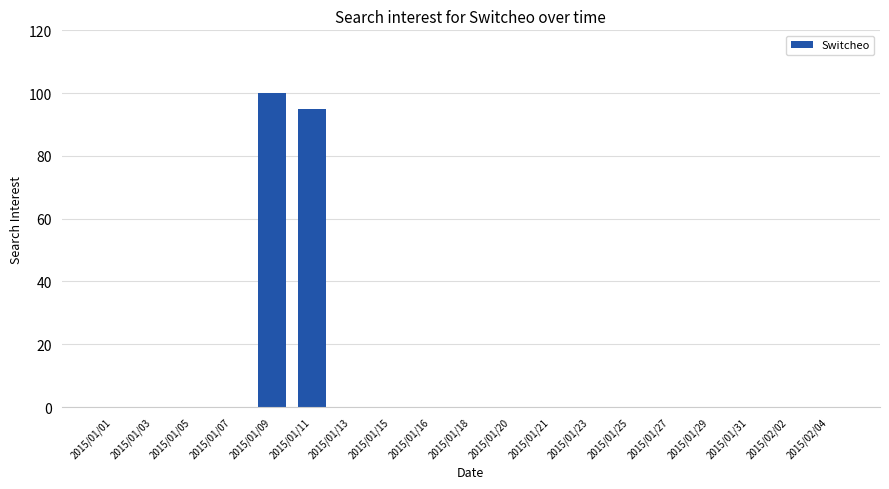

At which category does the chart reach its peak across all series?

2015/01/09